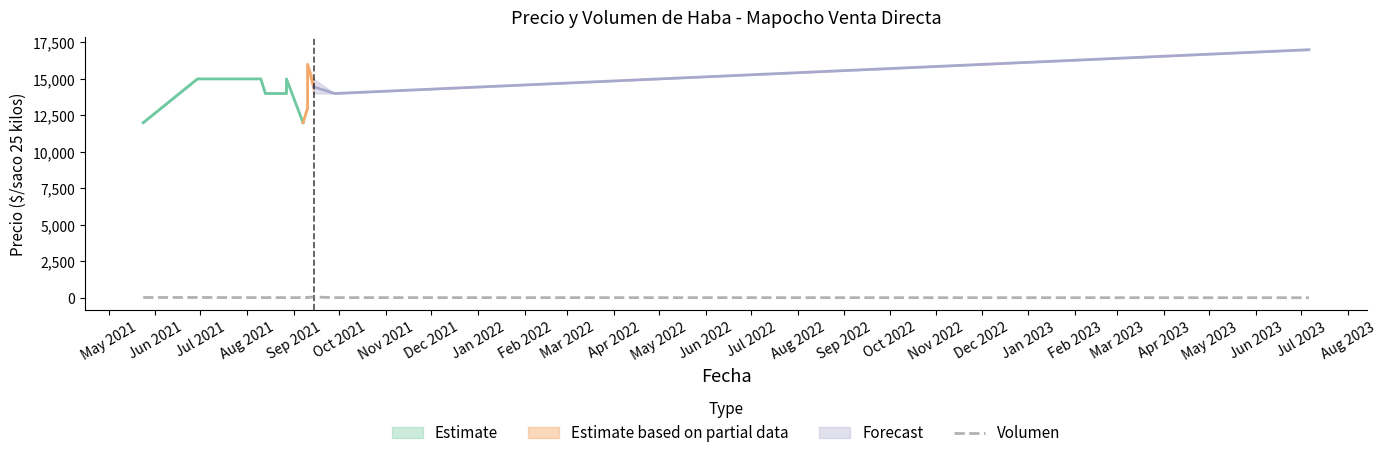

True or false: the data has more than 1 interior local peaks.

True